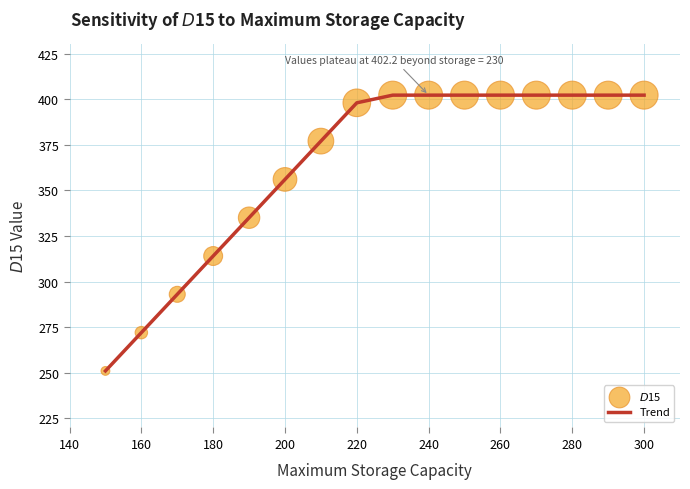

What is the greatest value displayed?

402.2